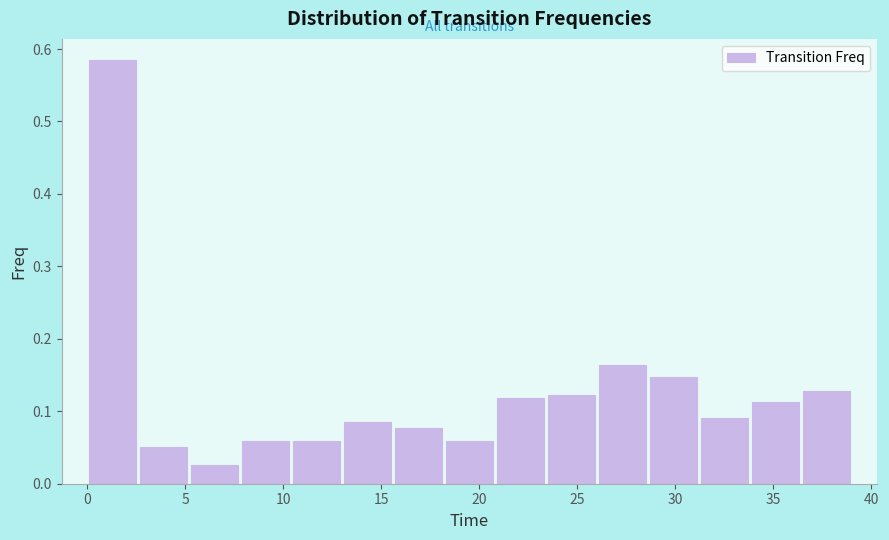

Reading left to right, transcribe this chart: for each bar, give the range it covers on the x-axis and its height. Neither the bar edges nor the heights are printed on the chart, so give them approximately, as read against the axes.

0.0 to 2.6: 0.58
2.6 to 5.2: 0.05
5.2 to 7.8: 0.03
7.8 to 10.4: 0.06
10.4 to 13.0: 0.06
13.0 to 15.6: 0.08
15.6 to 18.2: 0.08
18.2 to 20.8: 0.06
20.8 to 23.4: 0.12
23.4 to 26.0: 0.12
26.0 to 28.6: 0.16
28.6 to 31.2: 0.15
31.2 to 33.8: 0.09
33.8 to 36.4: 0.11
36.4 to 39.0: 0.13